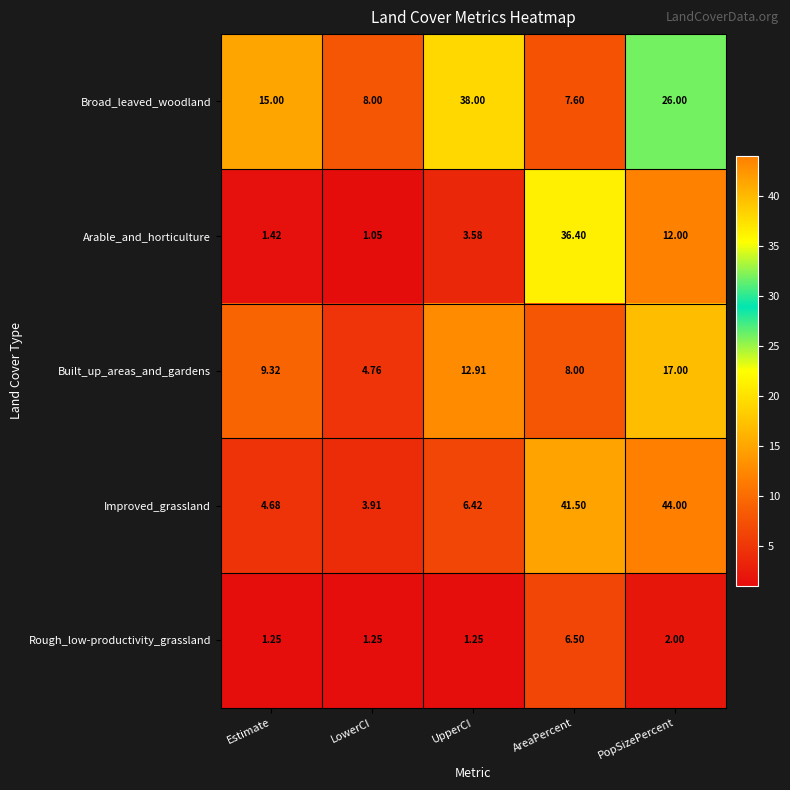

At which category does the chart reach its peak across all series?

PopSizePercent